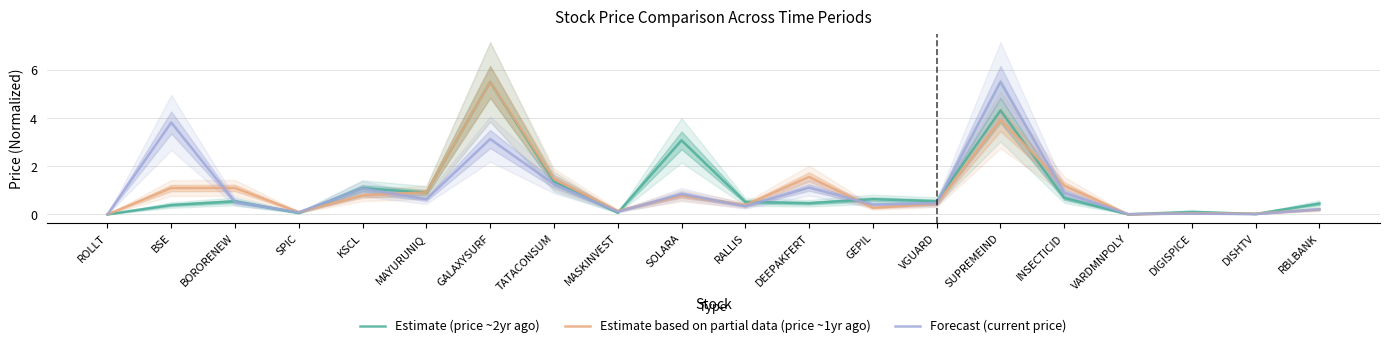

What is the total value across all series at SOLARA?

4.7